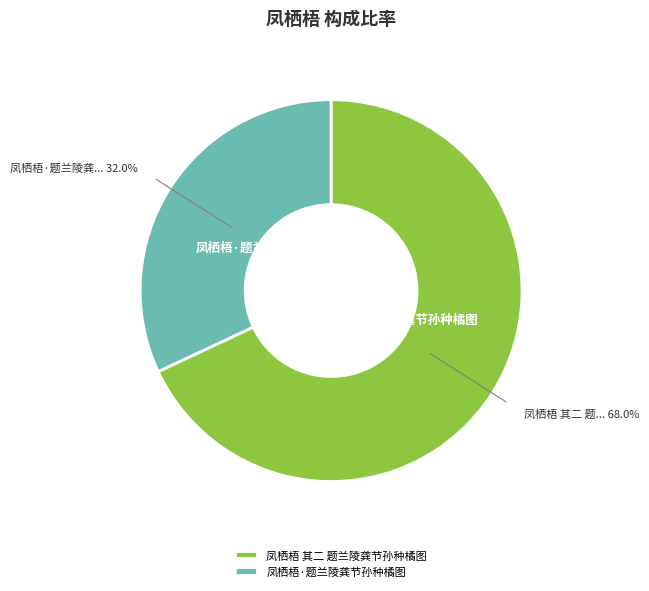

To the nearest percent, what percentage of the pie is 凤栖梧 其二 题兰陵龚节孙种橘图?

68%